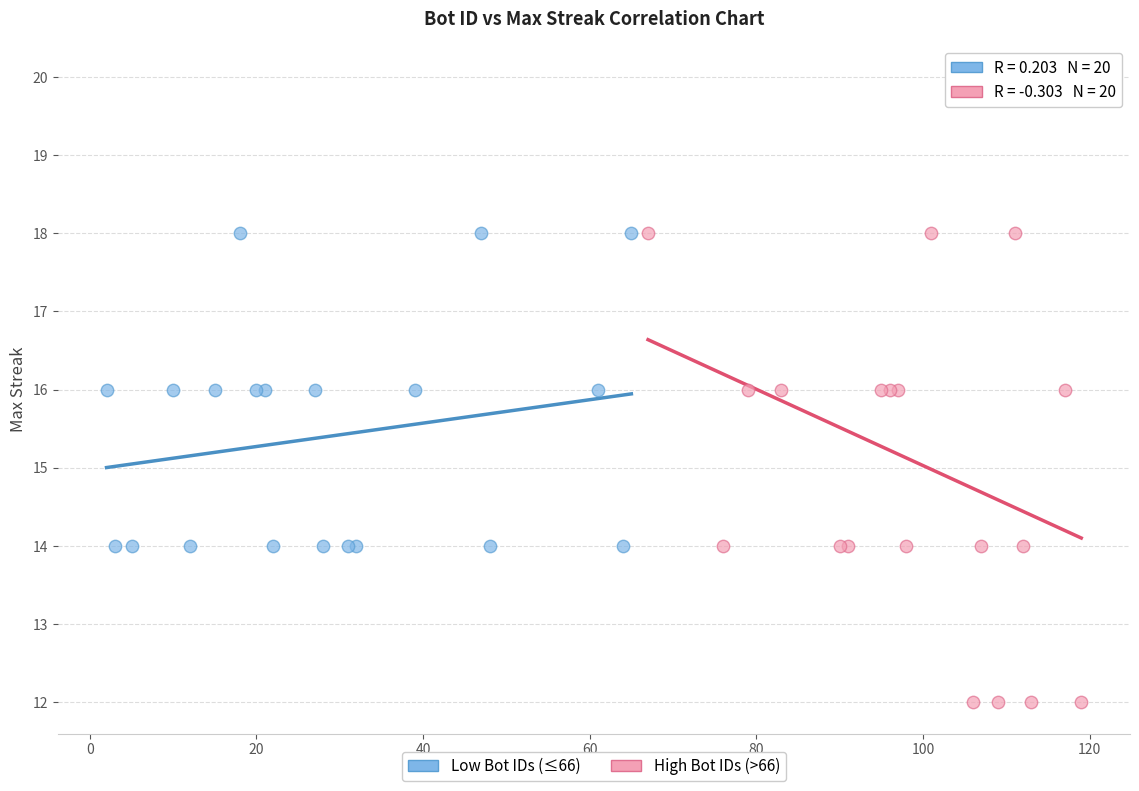

Which series reaches the minimum Y coordinate?

High Bot IDs (>66)